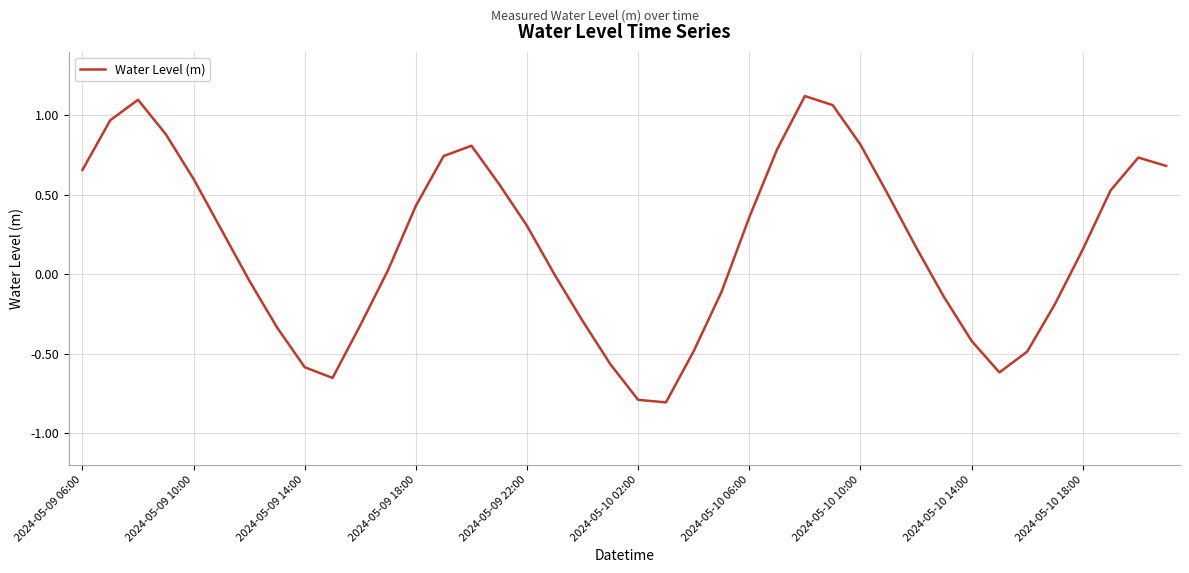

What is the minimum value shown in the chart?

-0.8